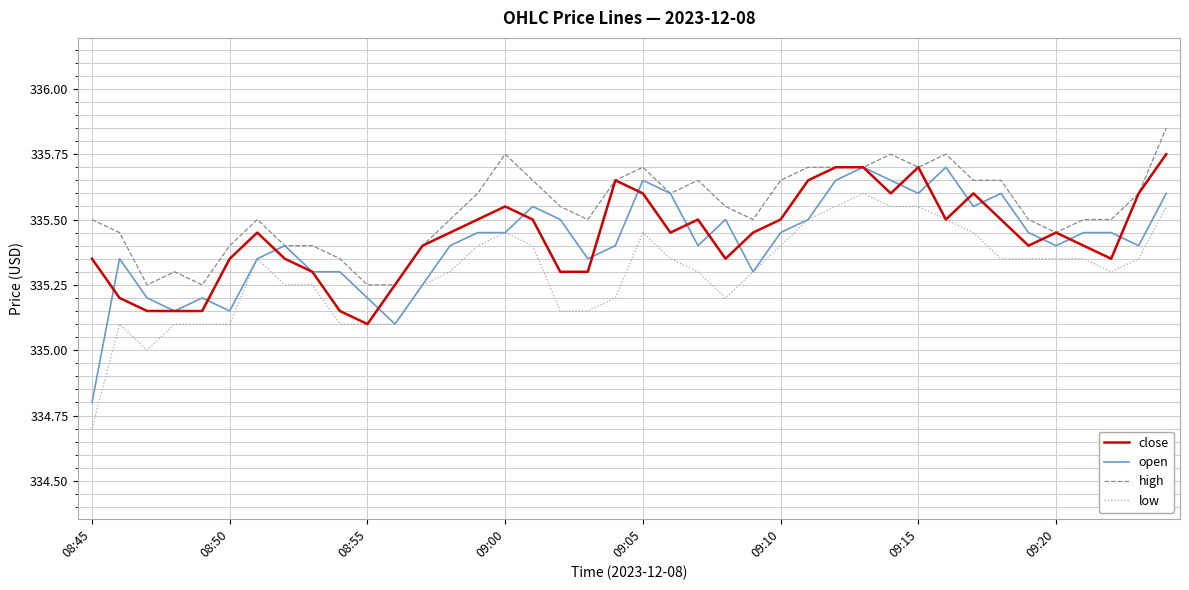

What is the minimum value shown in the chart?

334.7